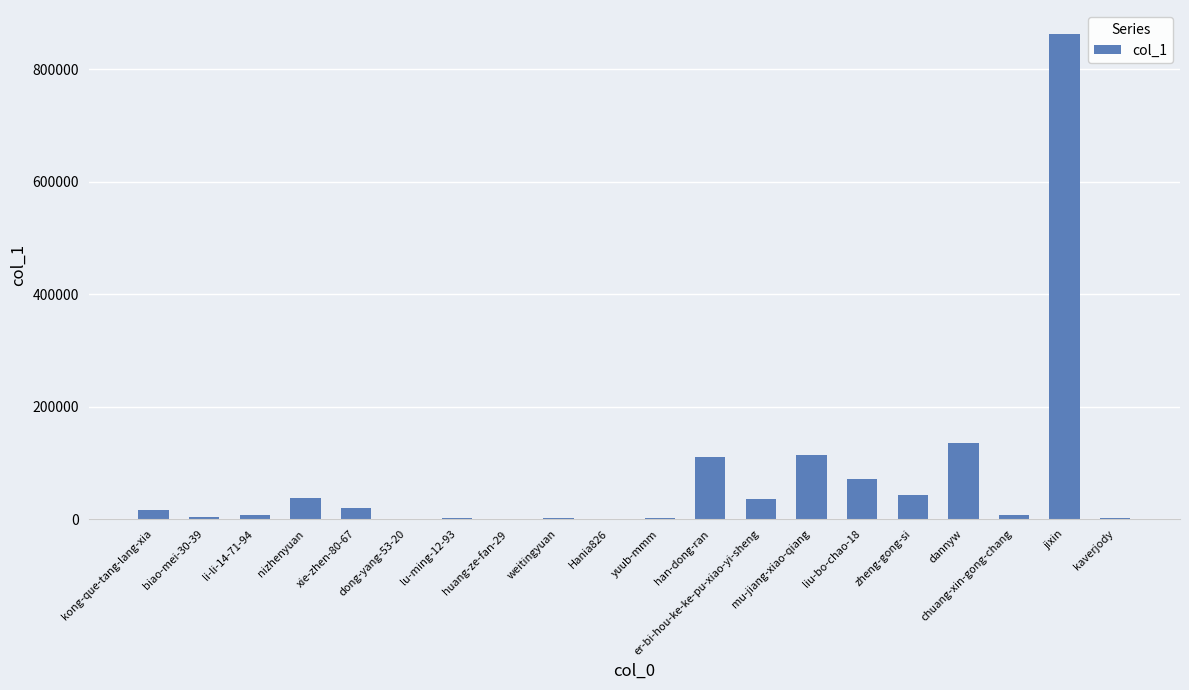

What is the maximum value shown in the chart?

861839